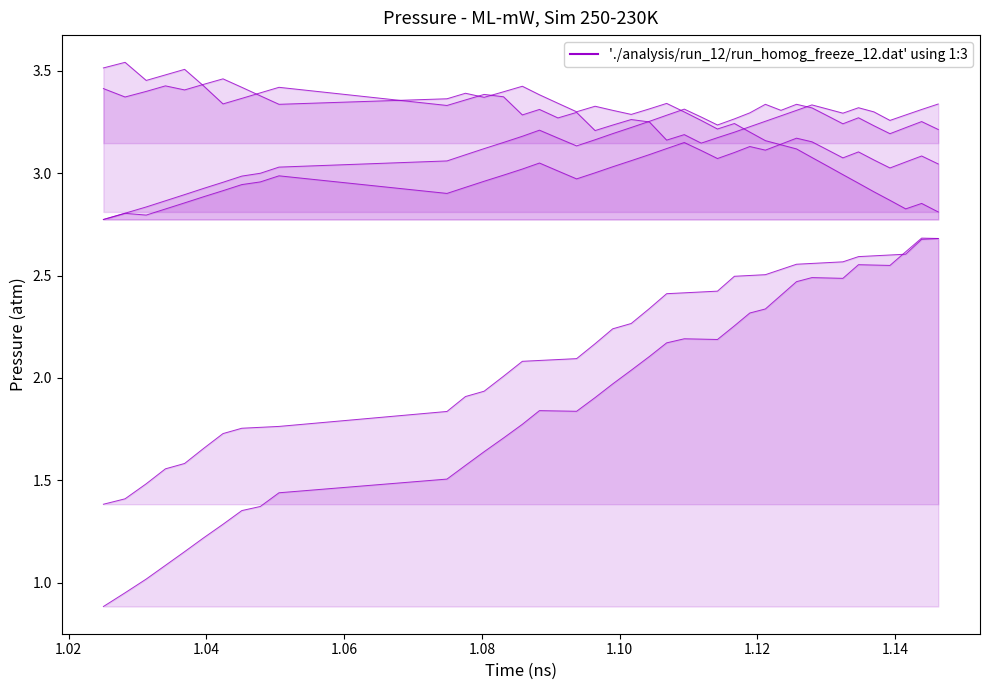

At how many categories does at least one series exceed 3?

40